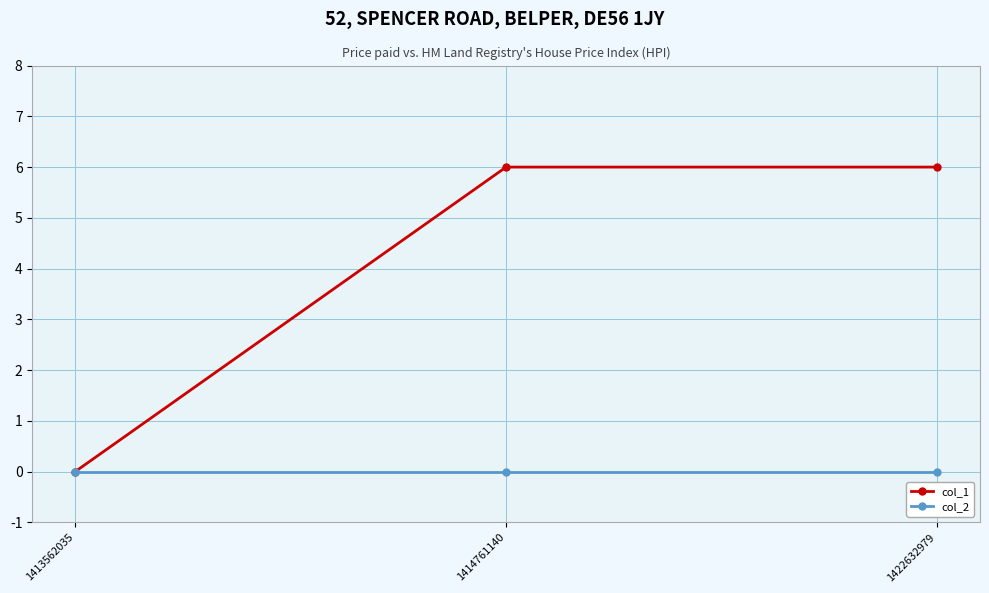

List the series in order of their overall mean, highest first.

col_1, col_2